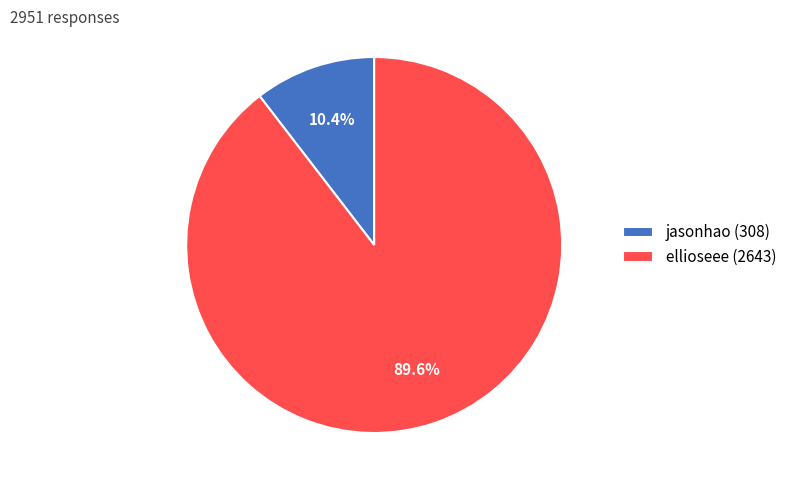

What percentage is the jasonhao slice, to the nearest percent?

10%